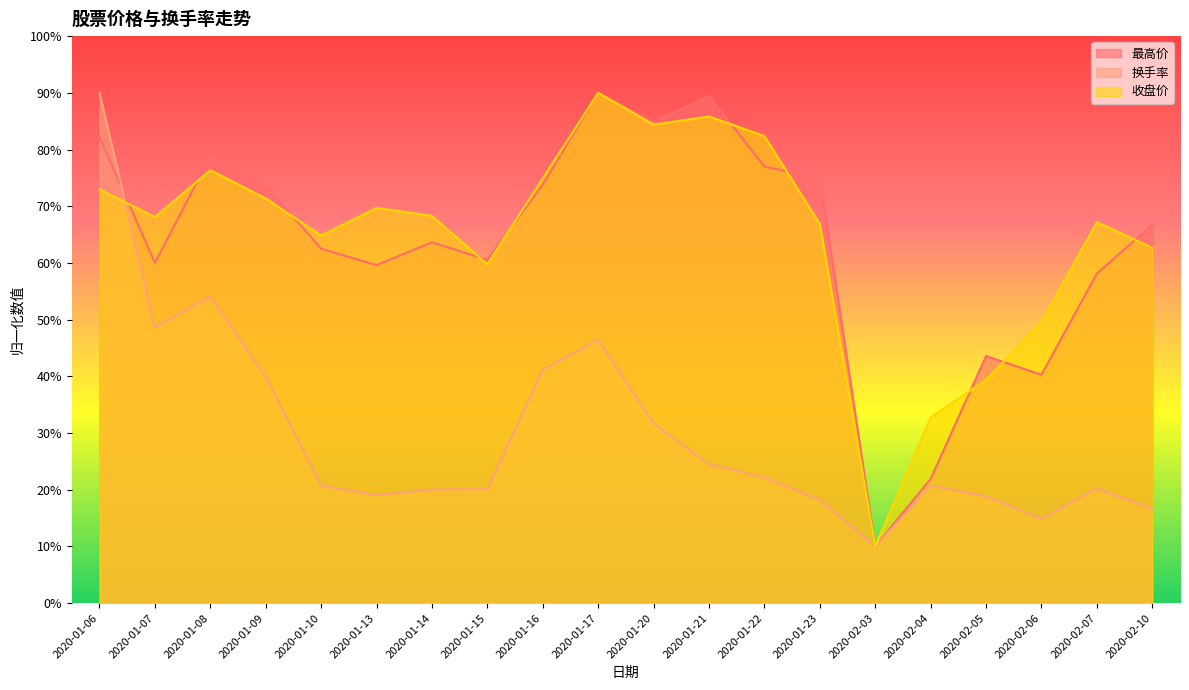

Where is 最高价 nearest to the value 50?

2020-02-05